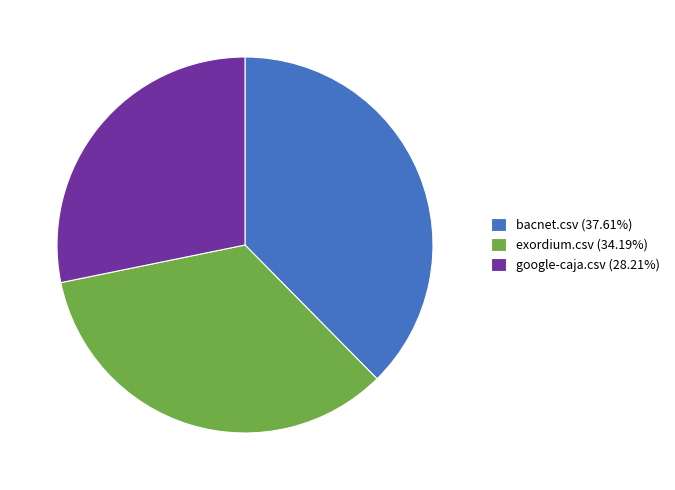

How many segments does this pie chart have?

3